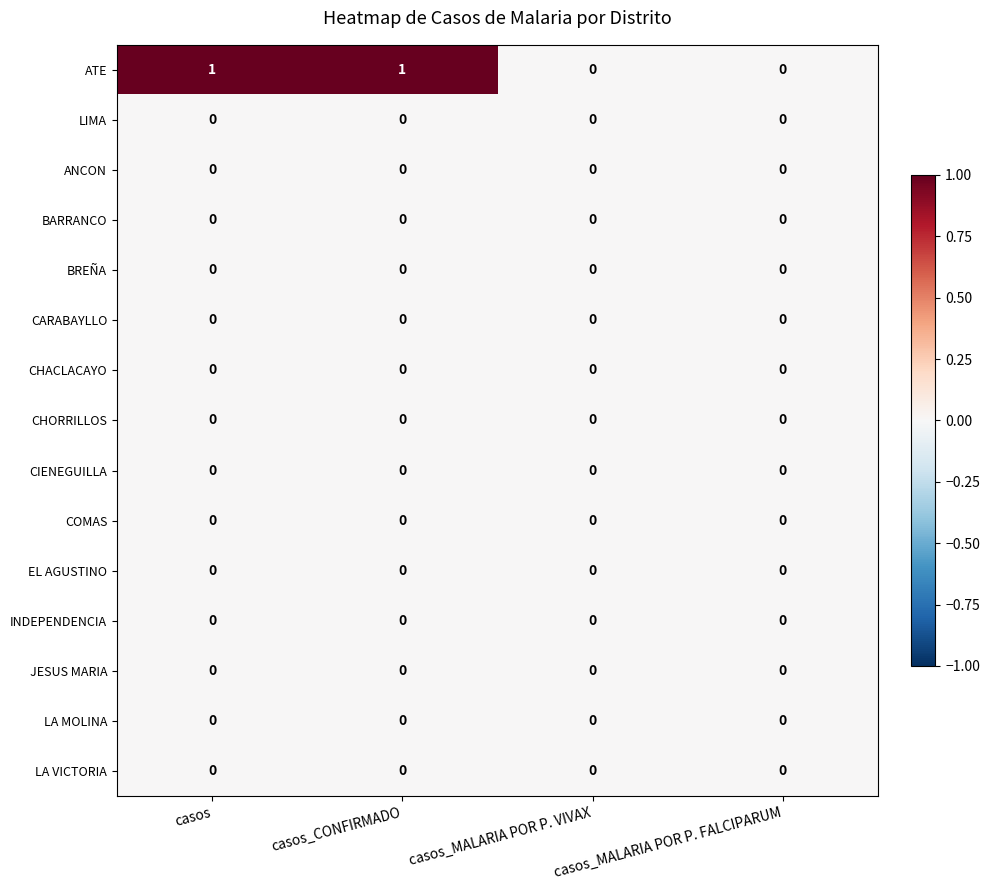

How many data points does each series have?

4